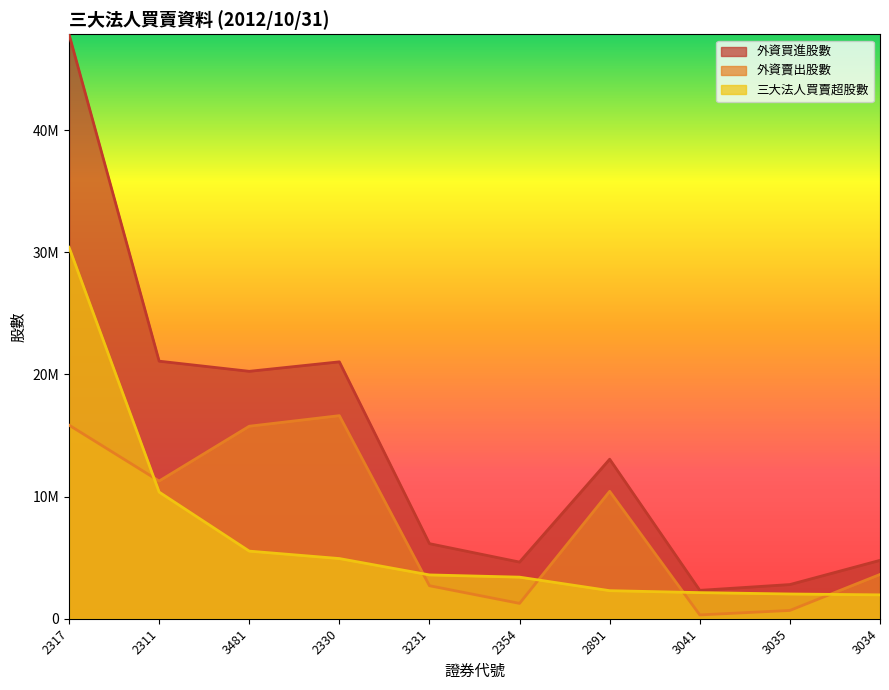

At how many categories does at least one series exceed 21695677?

1